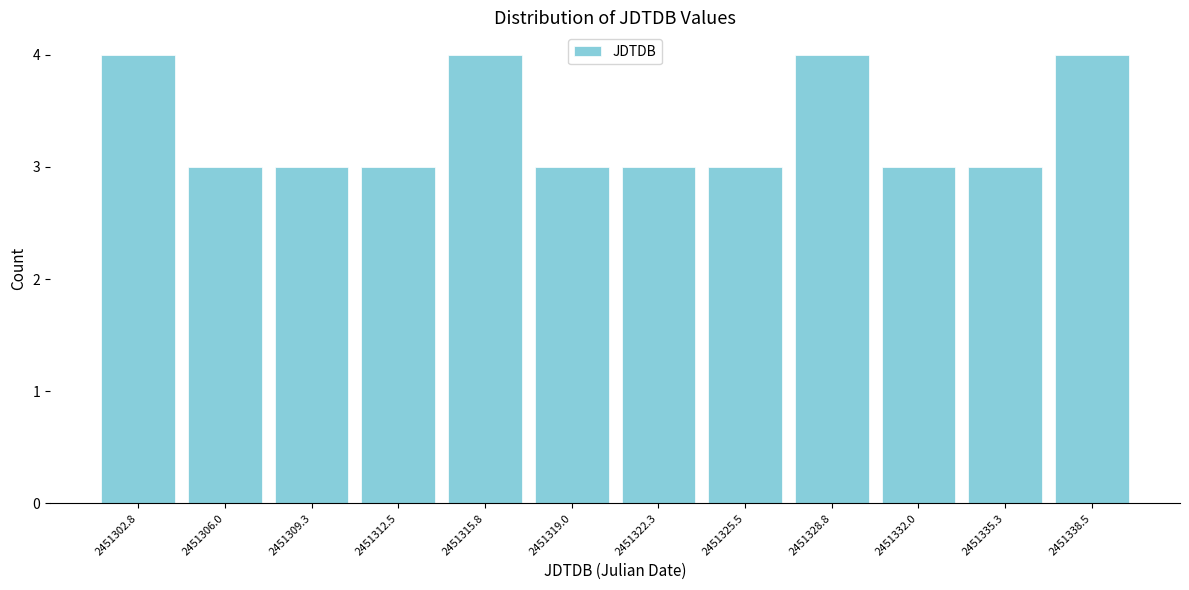

Reading right to left, transcribe all the data shown in this chart.

4	3	3	4	3	3	3	4	3	3	3	4